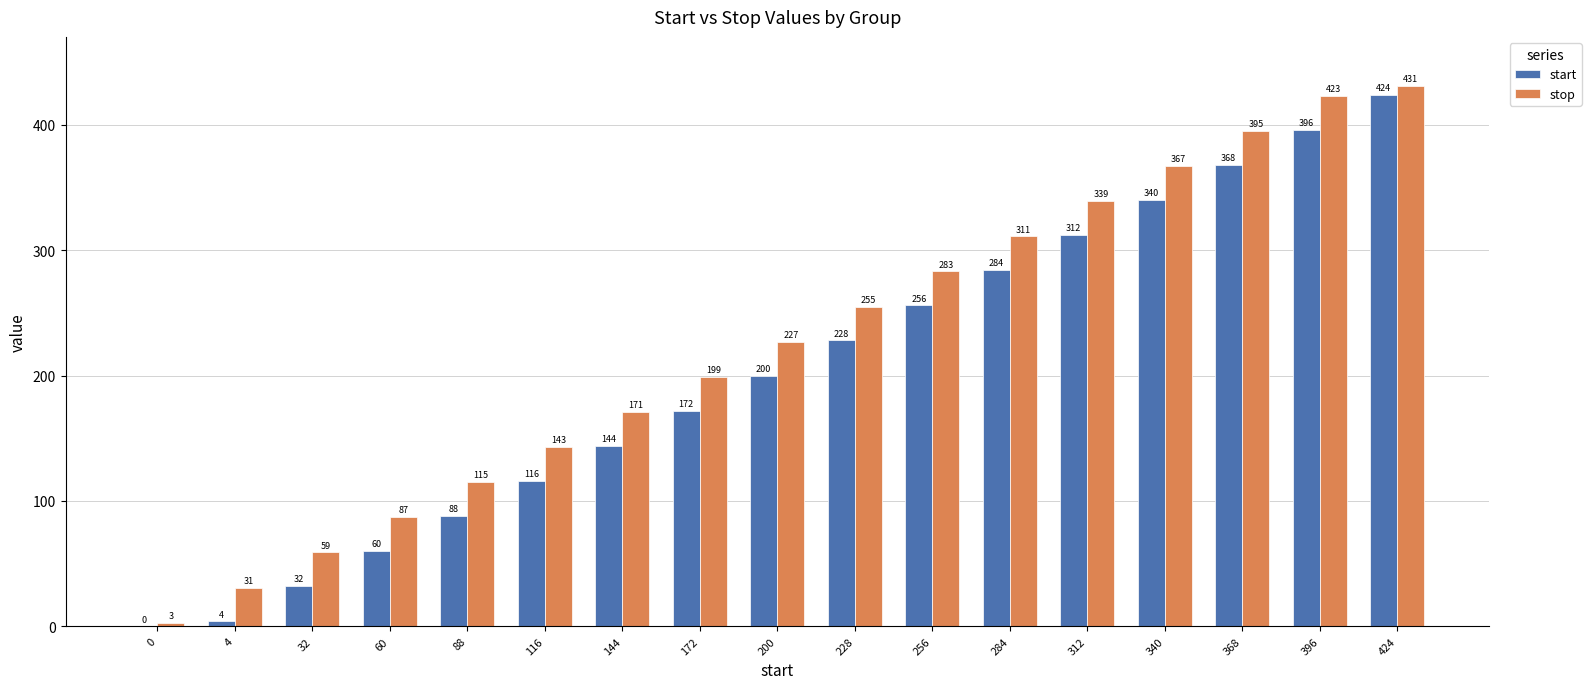

Between 0 and 88, which series saw the biggest shift?

stop